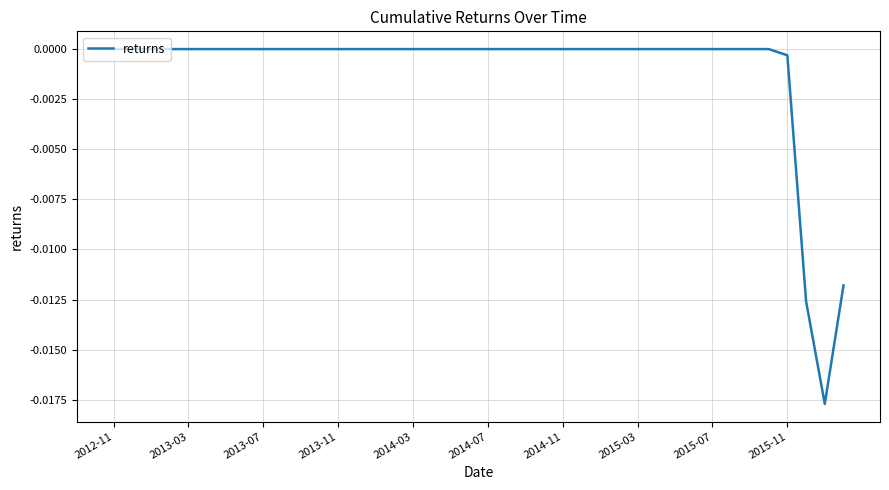

The chart shows a value of 0.0 at 2015-03. True or false?

True